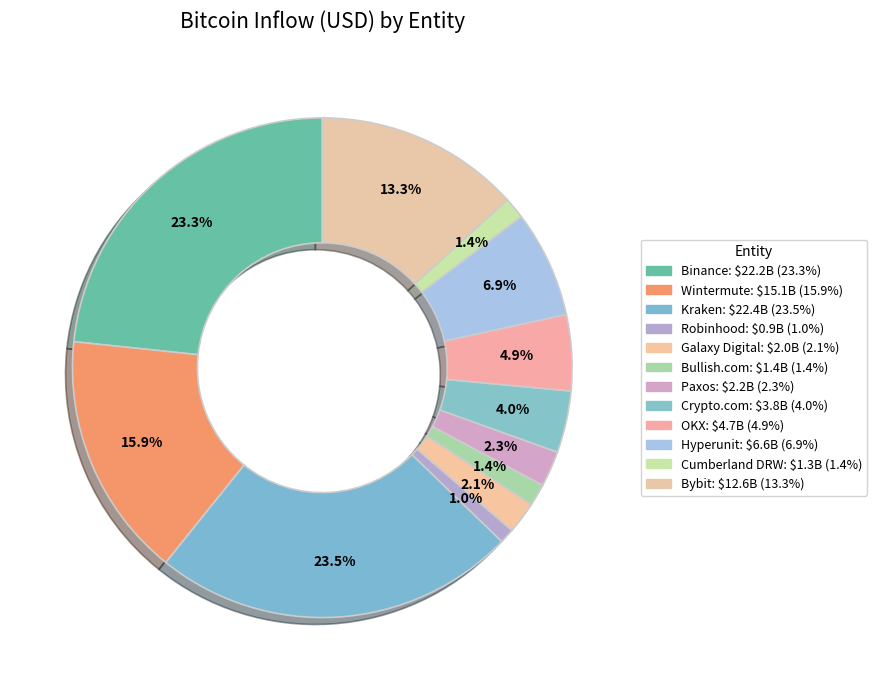

The Kraken slice represents 24% of the pie. True or false?

True